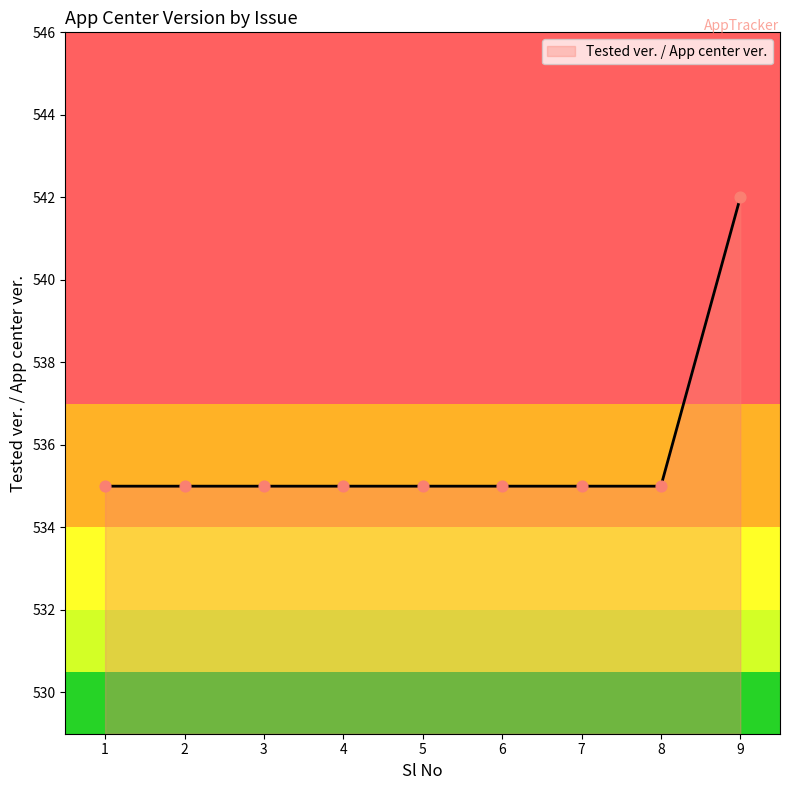

Approximately how many times larger is the value at 4 compared to 6?

1.0